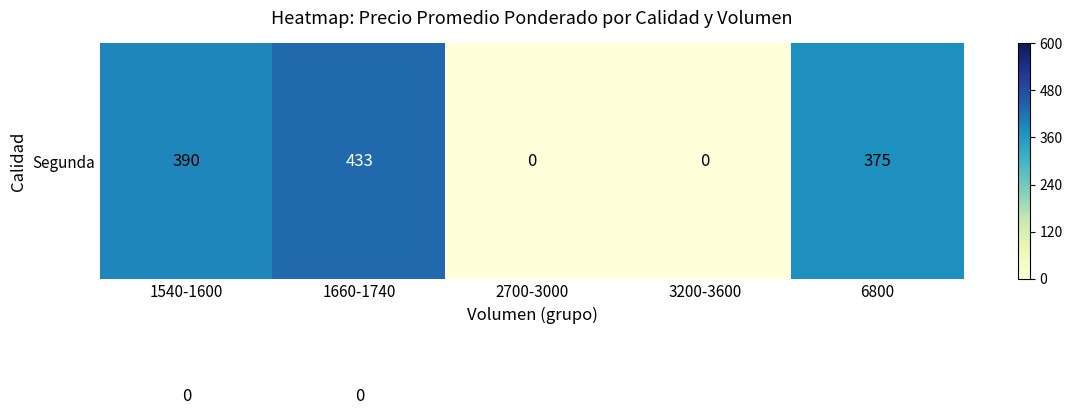

At how many categories does at least one series exceed 407?

4